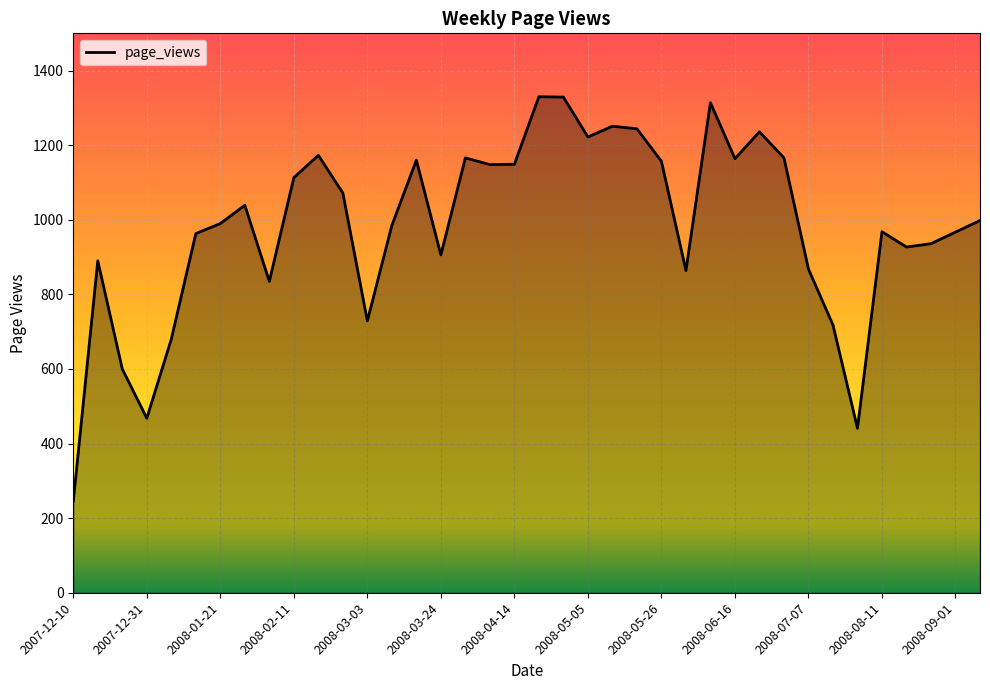

What is the maximum value shown in the chart?

1330